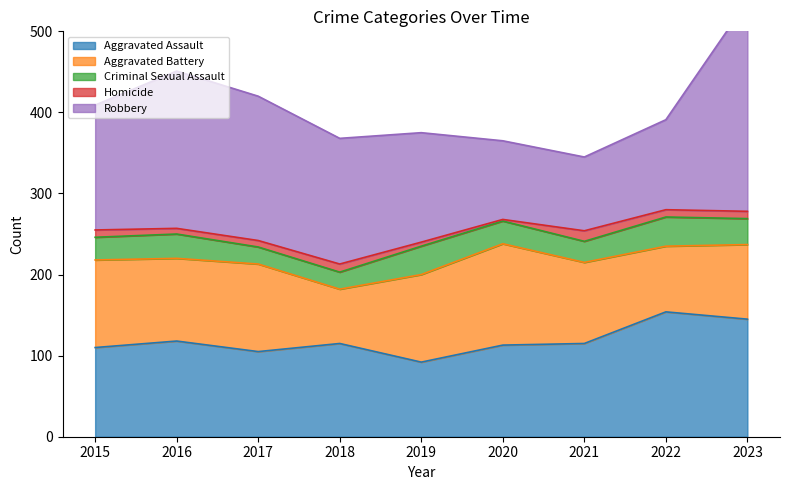

Which series changed the most between 2017 and 2023?

Robbery